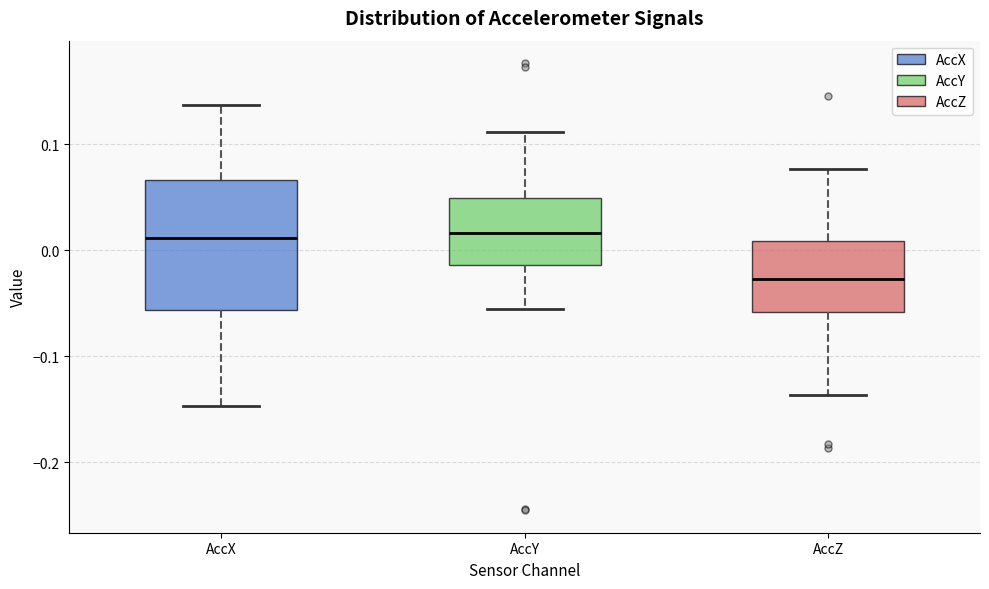

Which box is the tallest, from its lower edge to its upper edge?

AccX